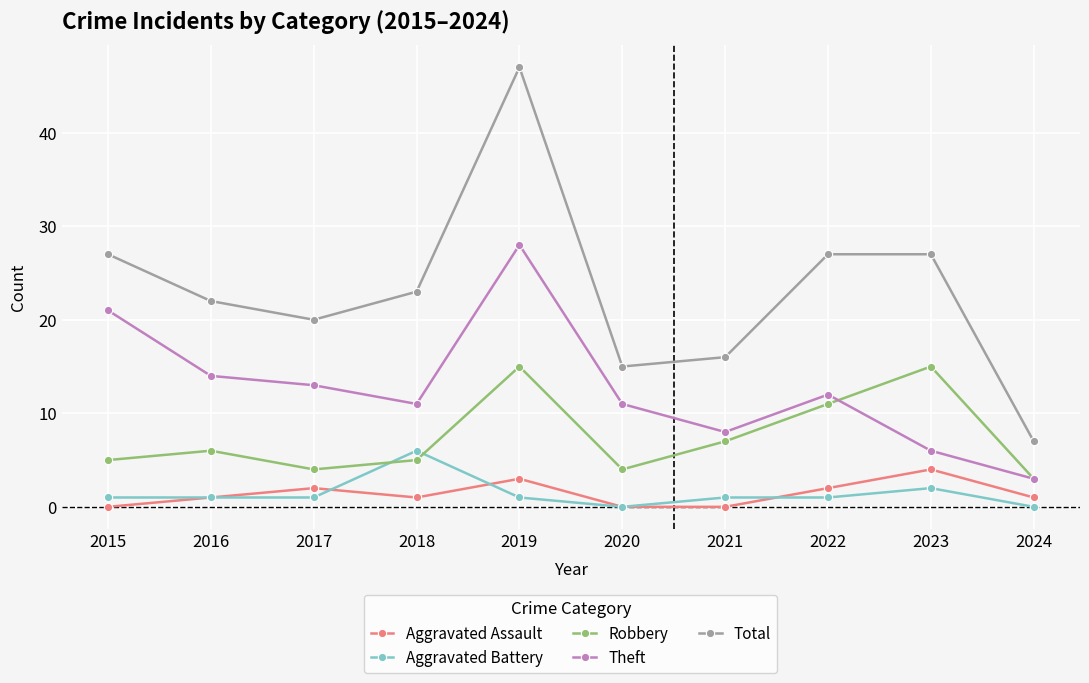

At which category is the sum across all series the highest?

2019